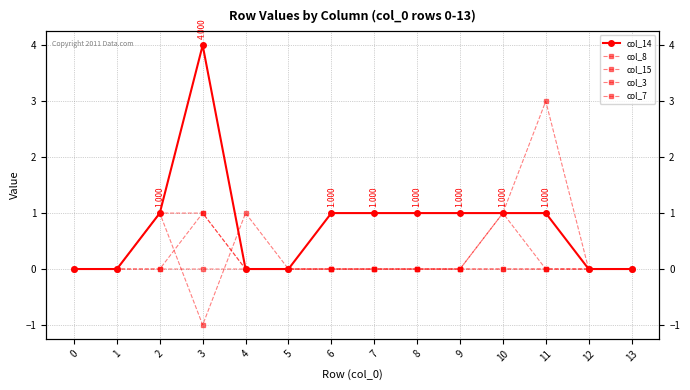

At 12, list the series in order from smallest to largest.

col_14, col_8, col_15, col_3, col_7